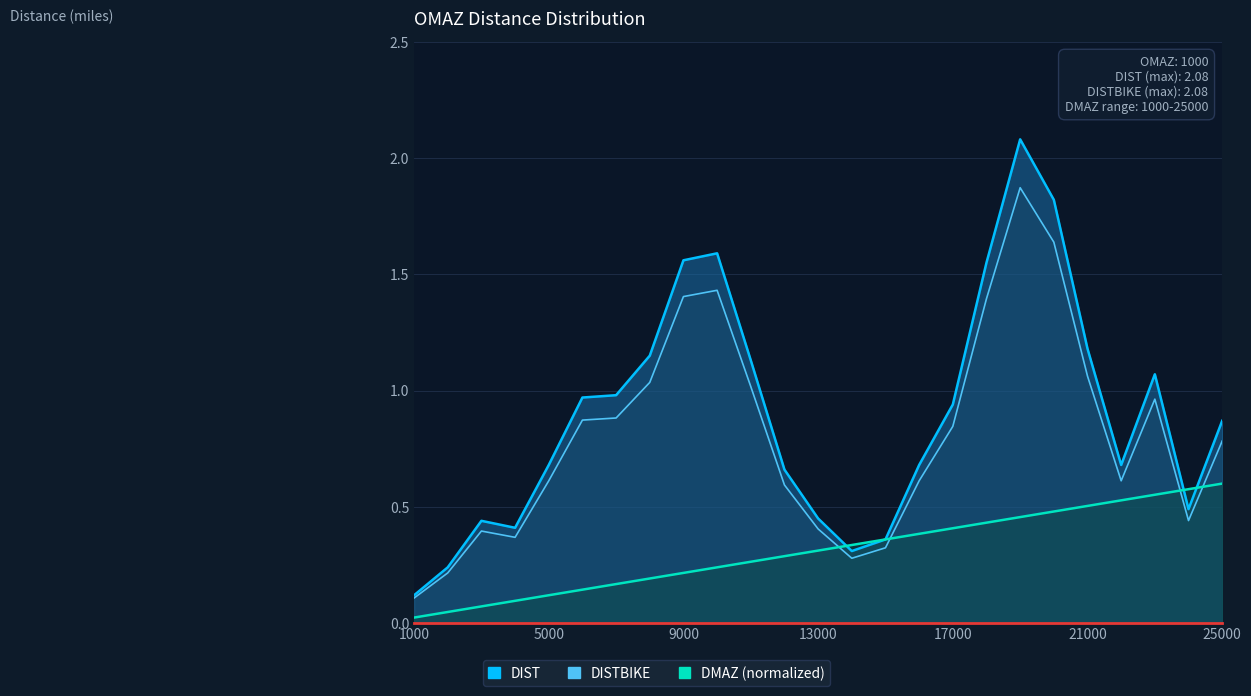

Reading left to right, what are all the values shown in this chart?

DIST: 0.1	0.2	0.4	0.4	0.7	1.0	1.0	1.1	1.6	1.6	1.1	0.7	0.5	0.3	0.4	0.7	0.9	1.6	2.1	1.8	1.2	0.7	1.1	0.5	0.9
DISTBIKE: 0.1	0.2	0.4	0.4	0.6	0.9	0.9	1.0	1.4	1.4	1.0	0.6	0.4	0.3	0.3	0.6	0.8	1.4	1.9	1.6	1.1	0.6	1.0	0.4	0.8
DMAZ_norm: 0.0	0.0	0.1	0.1	0.1	0.1	0.2	0.2	0.2	0.2	0.3	0.3	0.3	0.3	0.4	0.4	0.4	0.4	0.5	0.5	0.5	0.5	0.6	0.6	0.6